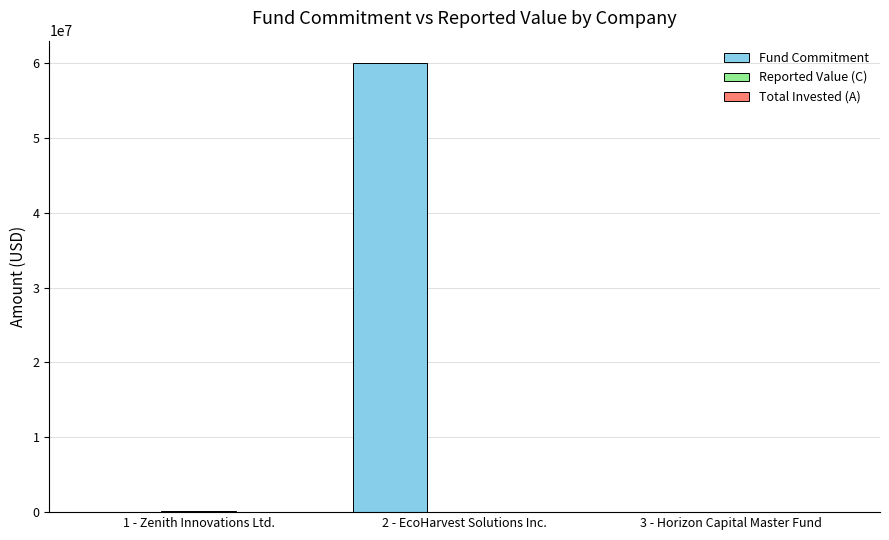

Which series changed the most between 2 - EcoHarvest Solutions Inc. and 3 - Horizon Capital Master Fund?

Fund Commitment